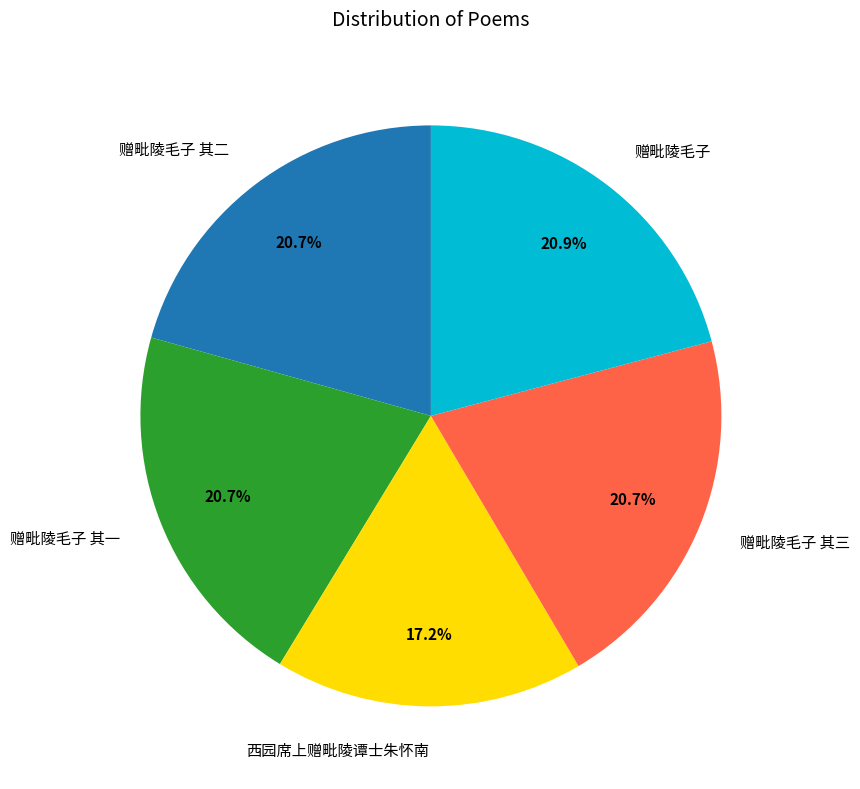

Is there any slice that represents more than half of the pie?

No